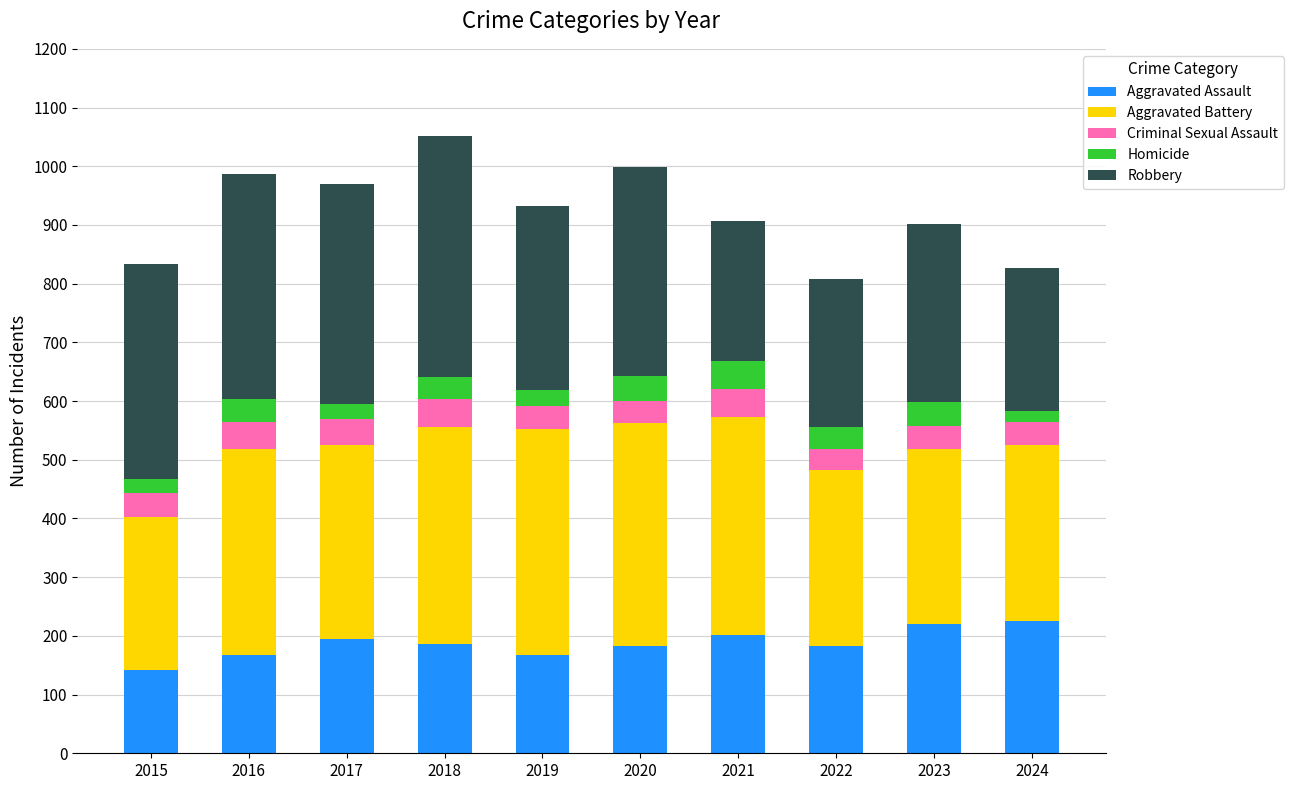

What are all the series names shown in the legend?

Aggravated Assault, Aggravated Battery, Criminal Sexual Assault, Homicide, Robbery